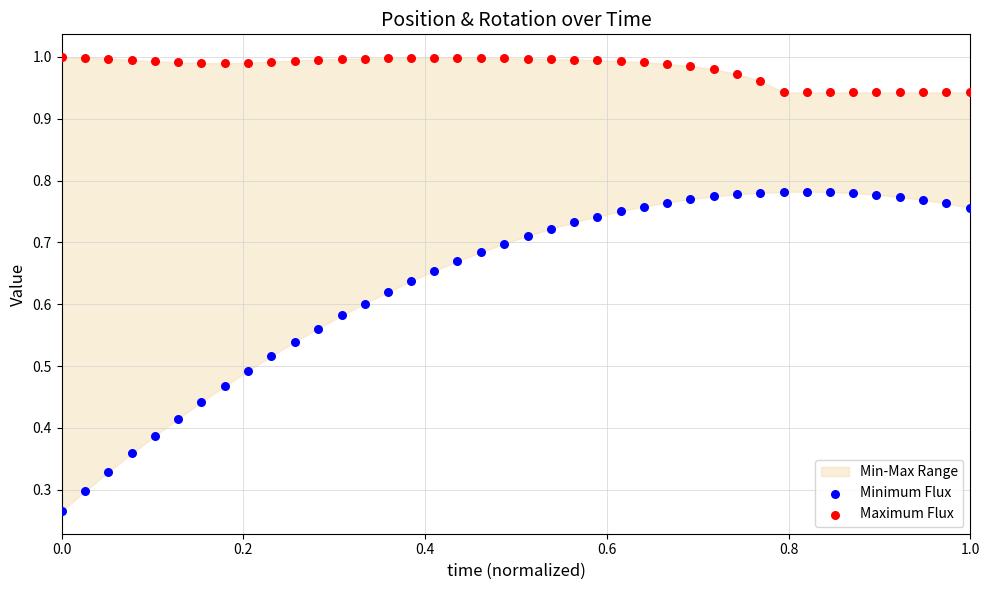

Which series has the largest Y range (max minus min)?

Minimum Flux